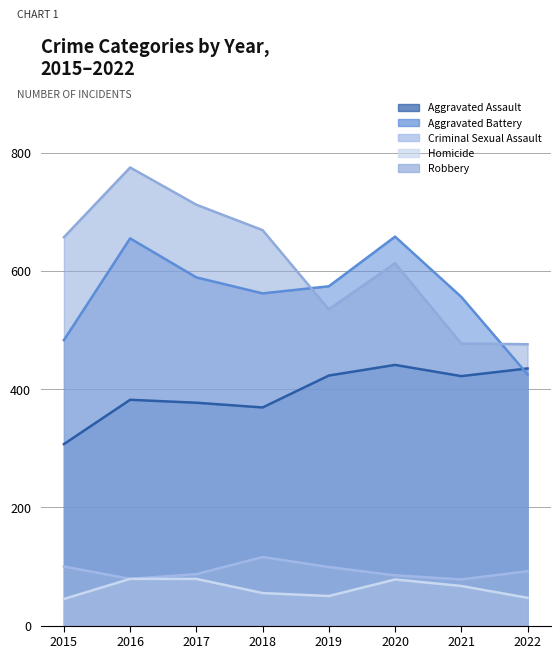

Does the chart display data point markers on the line(s)?

No